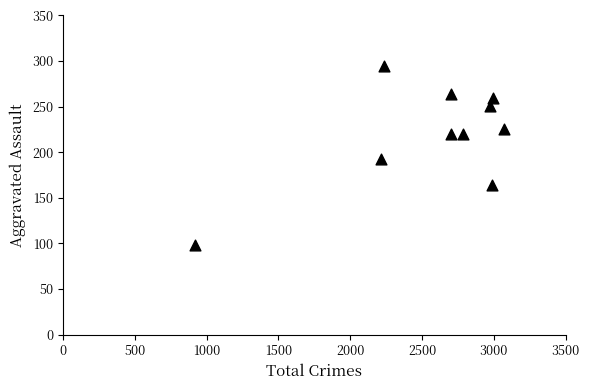

What is the average Y value?

219